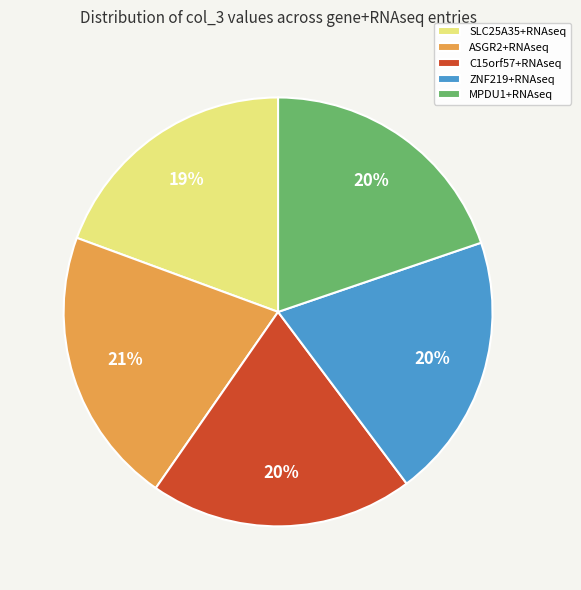

How many slices are in this pie chart?

5